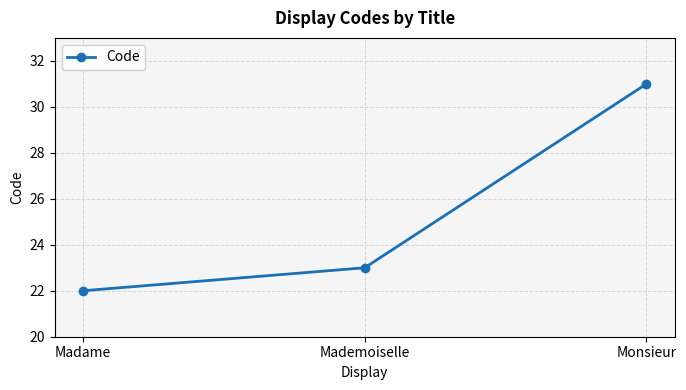

Is it true that the value at Mademoiselle is 23?

True